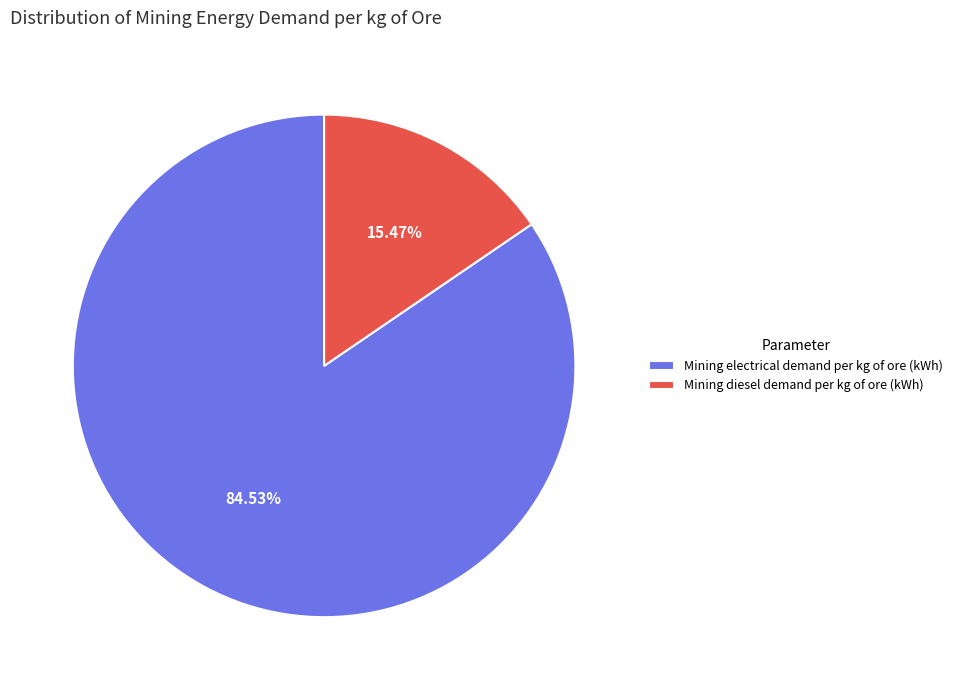

To the nearest percent, what is the difference between the largest and smallest slice percentages?

69%